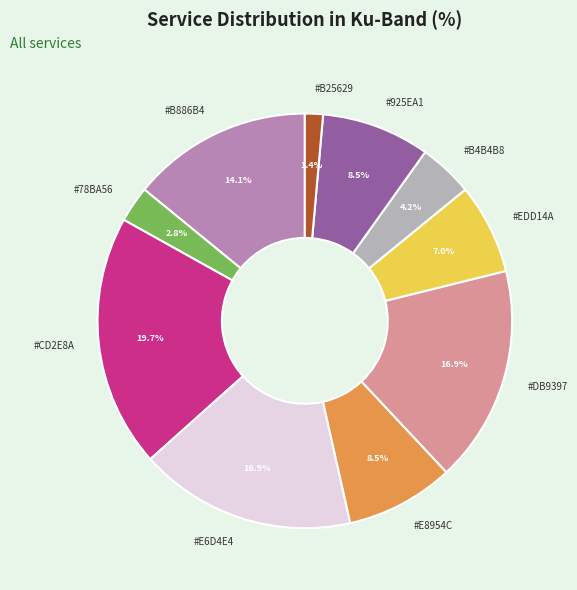

To the nearest percent, what is the average slice percentage?

10%